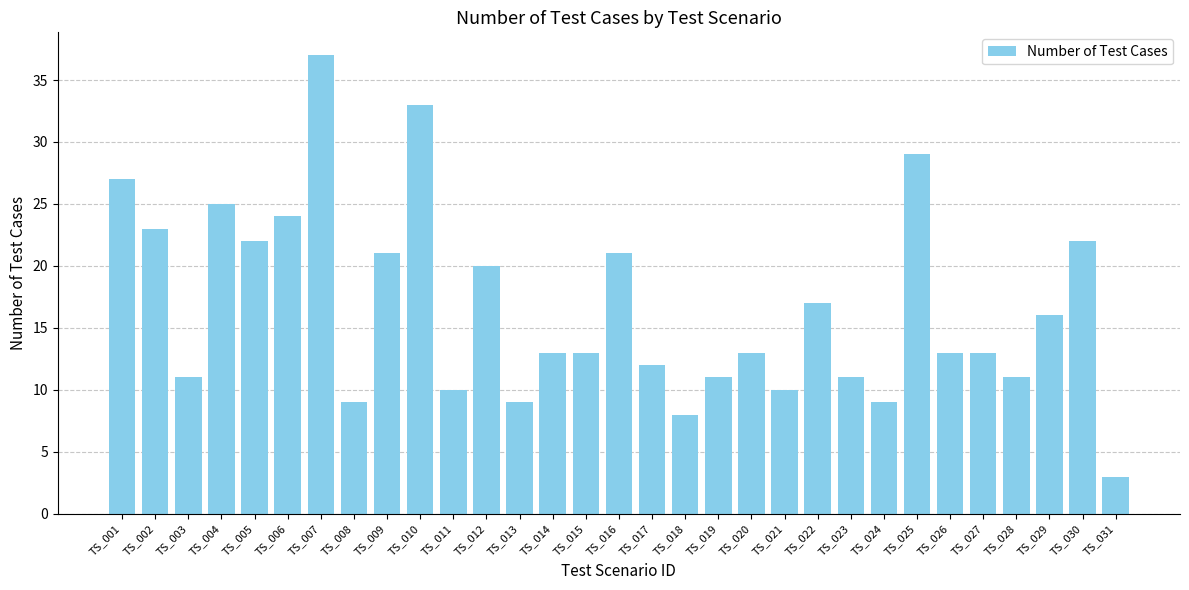

At which category does the chart reach its peak across all series?

TS_007